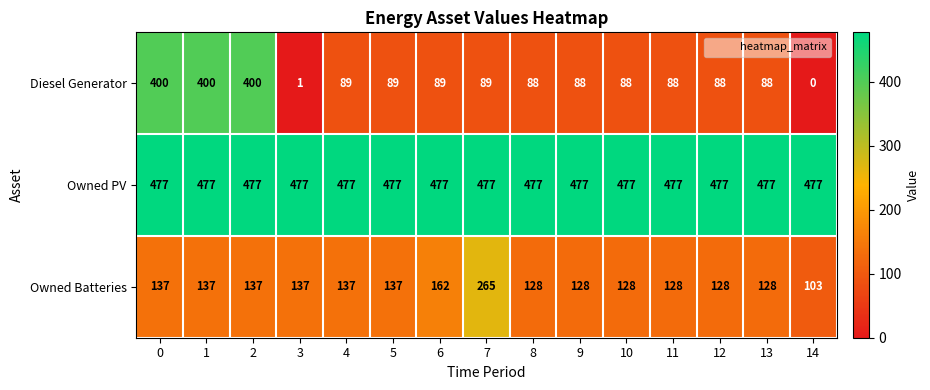

How many series are shown in this chart?

3